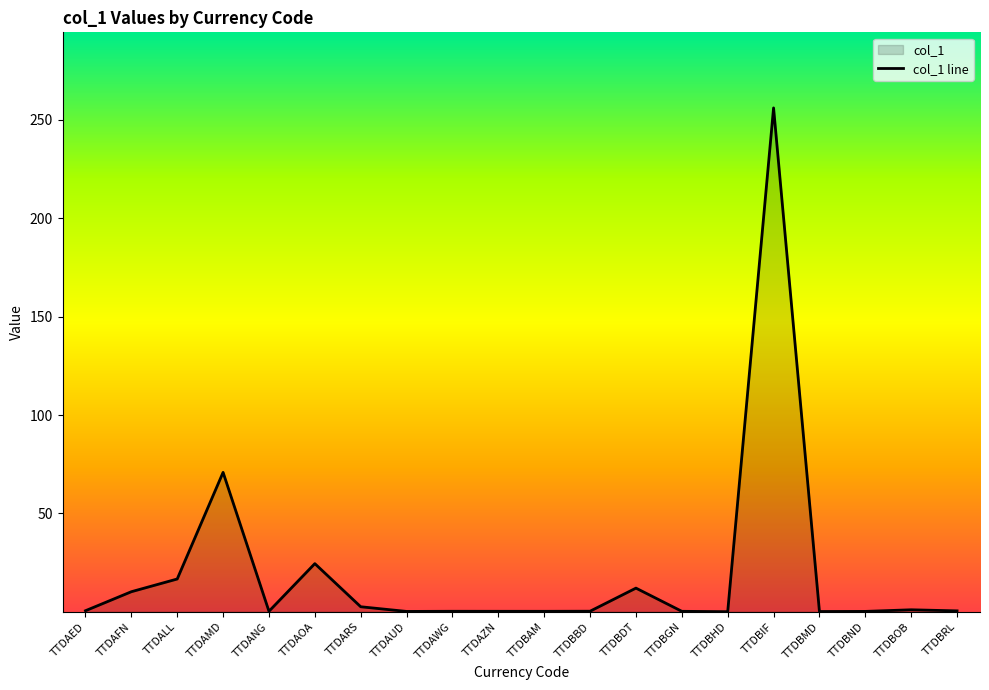

Reading left to right, extract all data points from this chart.

0.5	10.2	16.7	70.9	0.3	24.5	2.6	0.2	0.3	0.3	0.2	0.3	12.0	0.2	0.1	256.1	0.1	0.2	1.0	0.5